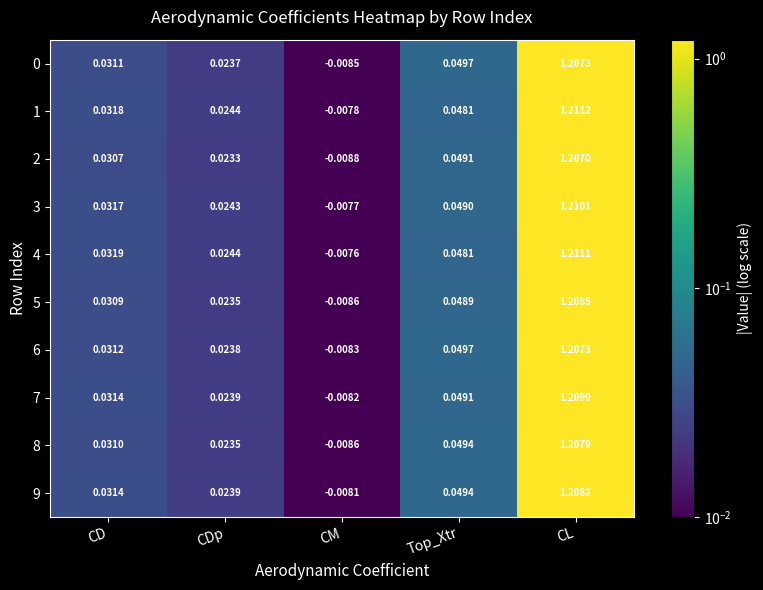

Which series has the largest range (max minus min)?

1